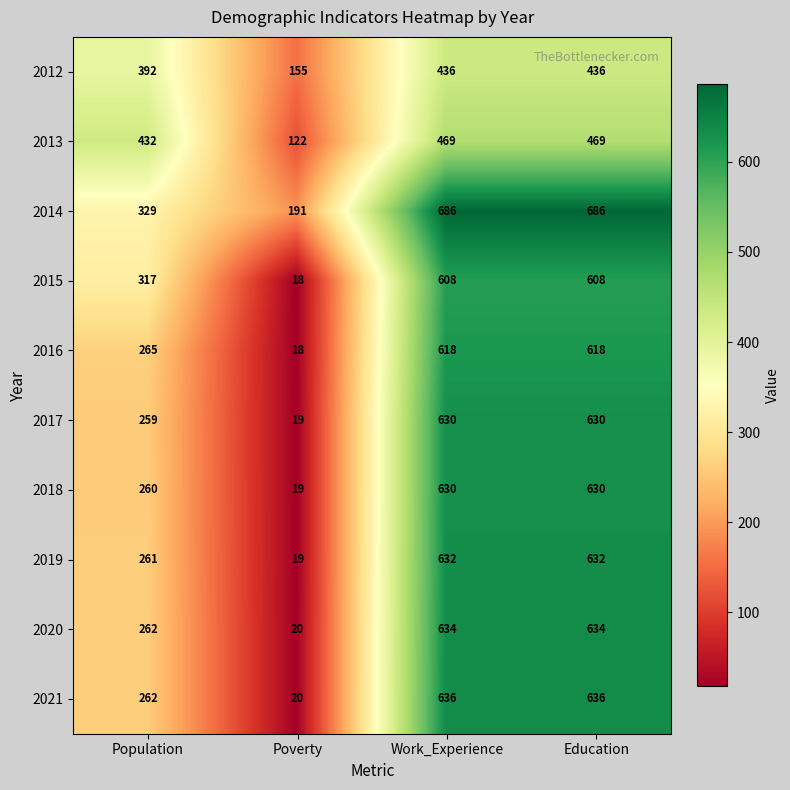

What is the total value across all series at Work_Experience?

5979